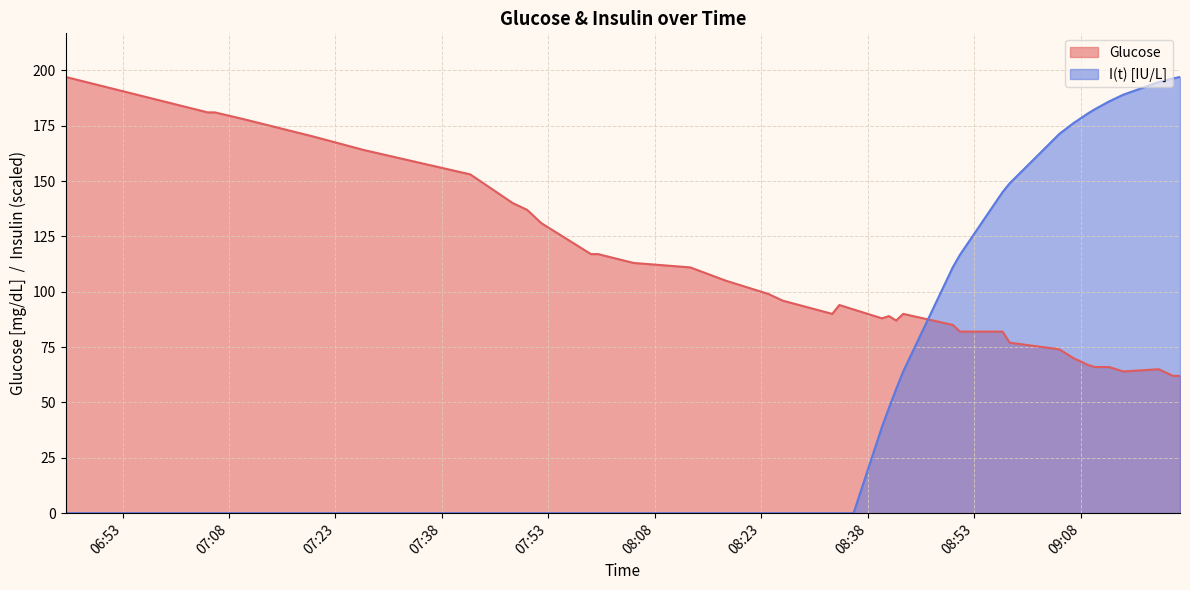

True or false: I(t) [IU/L] and Glucose intersect in this chart.

True